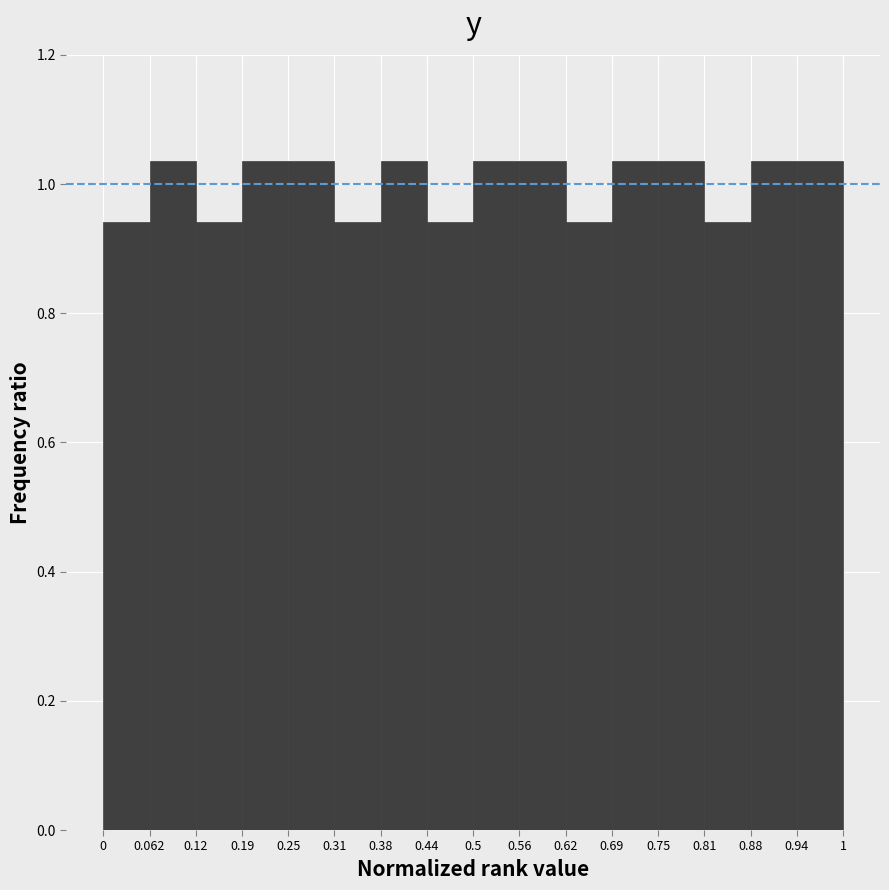

Reading left to right, list every bar in this chart as the range it spans on the x-axis followed by its height. The values are not printed on the chart, so give them approximately, as read against the axis.

0 to 0.062: 0.94
0.062 to 0.12: 1.04
0.12 to 0.19: 0.94
0.19 to 0.25: 1.04
0.25 to 0.31: 1.04
0.31 to 0.38: 0.94
0.38 to 0.44: 1.04
0.44 to 0.5: 0.94
0.5 to 0.56: 1.04
0.56 to 0.62: 1.04
0.62 to 0.69: 0.94
0.69 to 0.75: 1.04
0.75 to 0.81: 1.04
0.81 to 0.88: 0.94
0.88 to 0.94: 1.04
0.94 to 1: 1.04